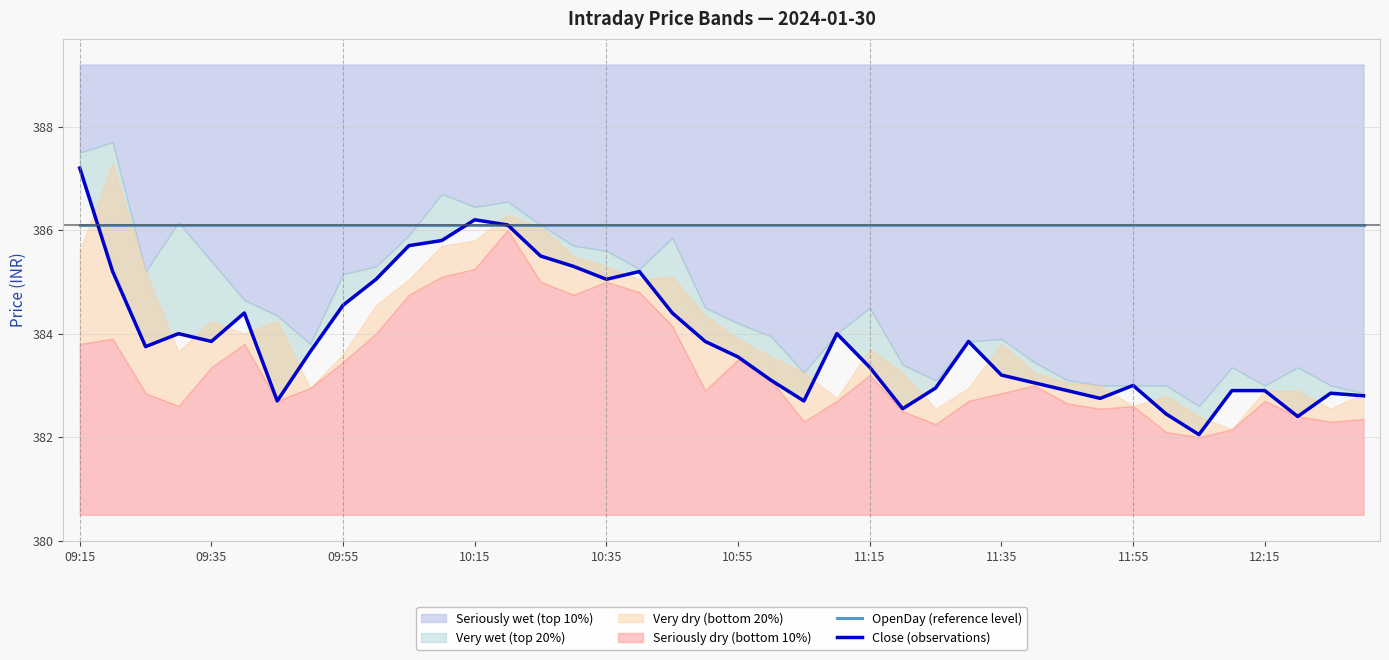

The OpenDay (reference level) series shows 254.2 at 33. True or false?

False